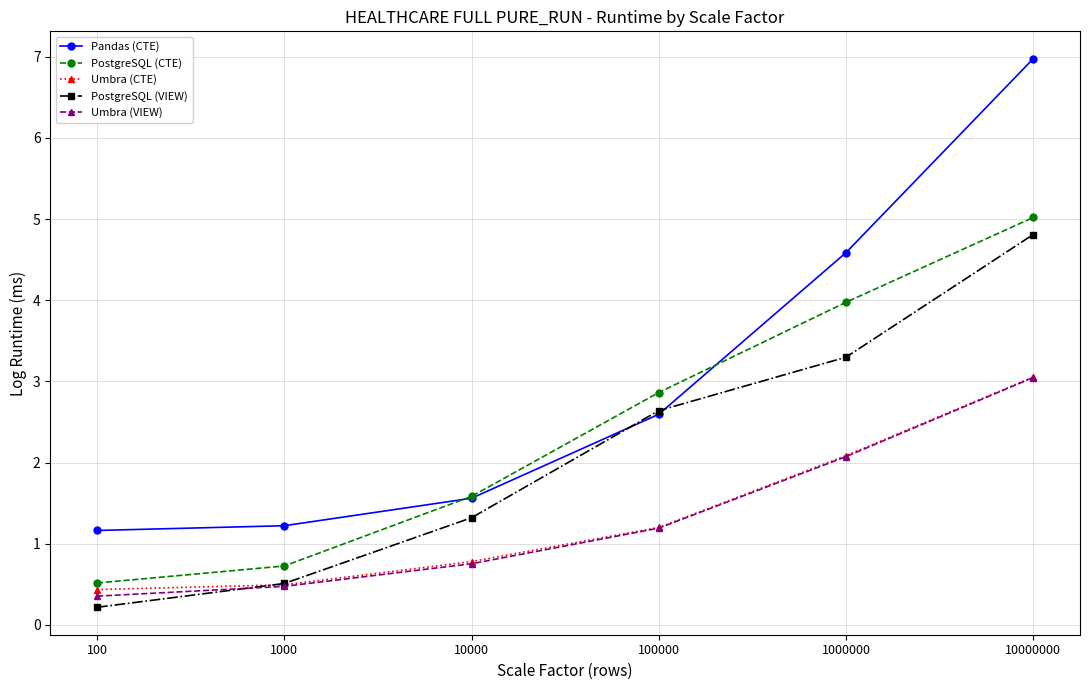

True or false: PostgreSQL (VIEW) has a value of 0.5 at 1000.

True